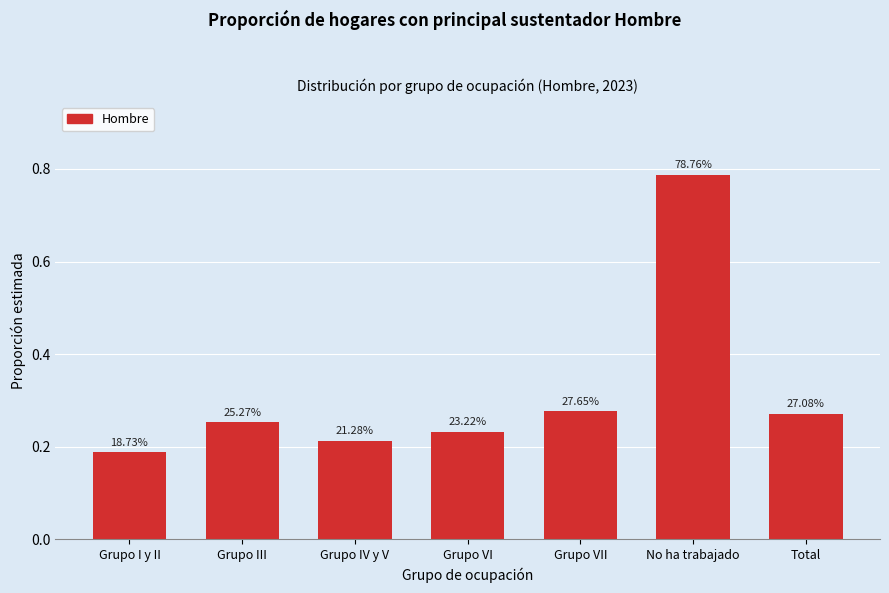

How many bars are there in total?

7